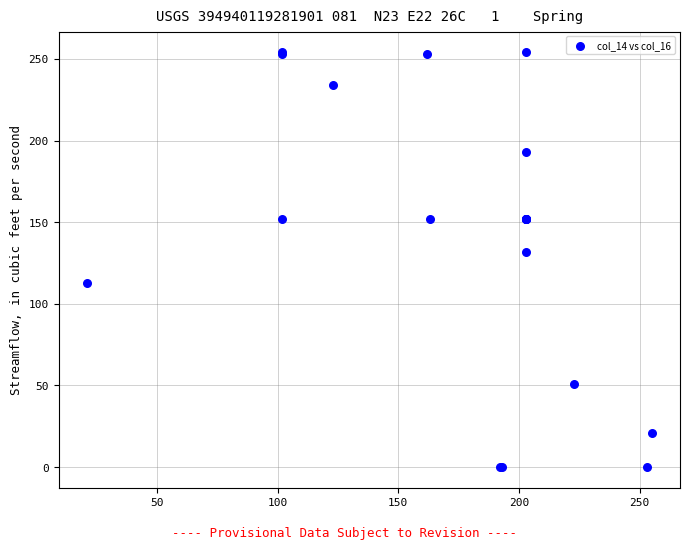

What Y value in the scatter plot is closest to 127?

132